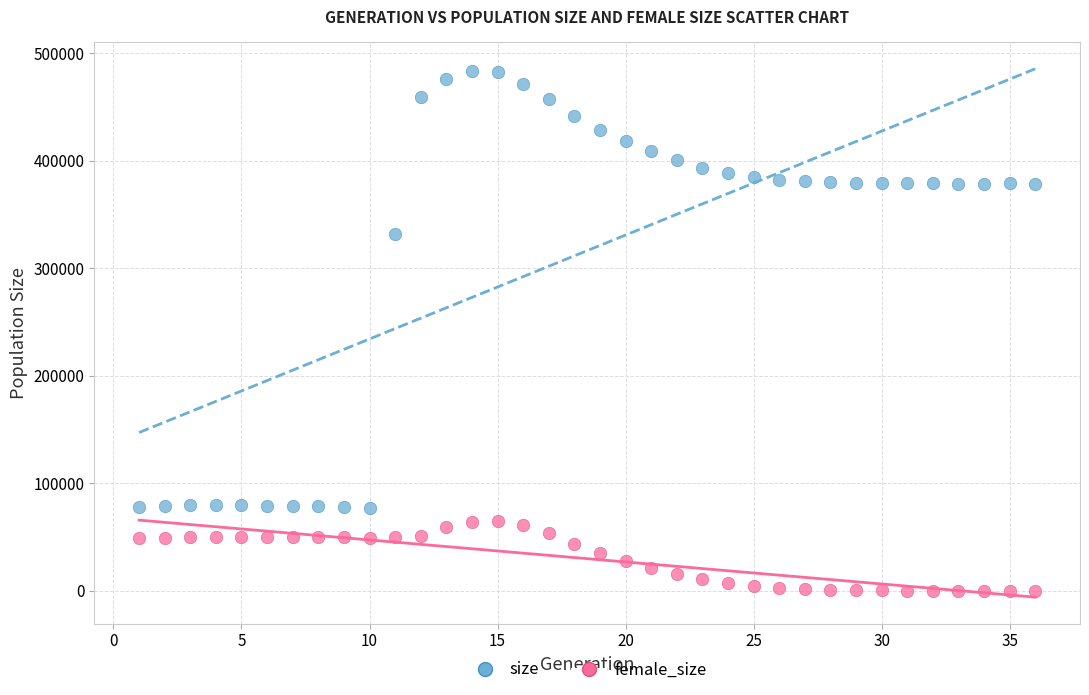

Which series contains the lowest Y value?

female_size